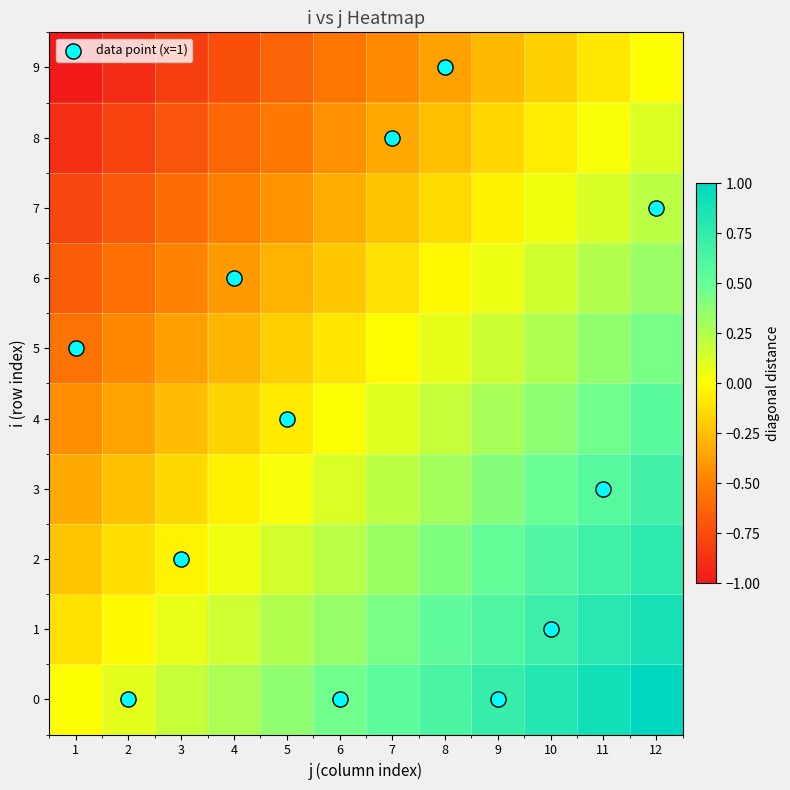

List the series in order of their peak value, highest first.

0, 1, 2, 3, 4, 5, 6, 7, 8, 9